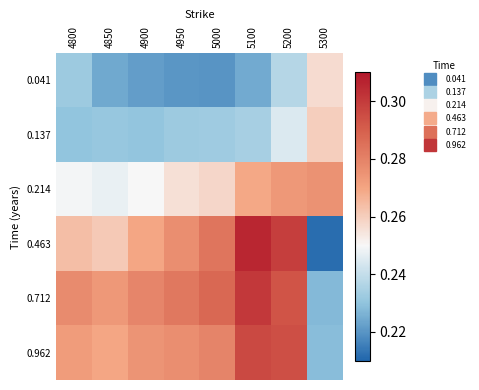

At how many categories does at least one series exceed 0?

8